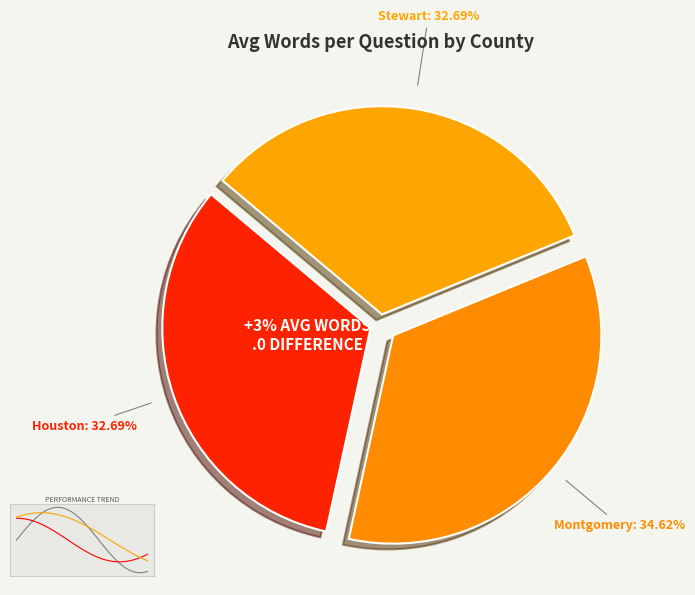

Does any single category account for the majority?

No